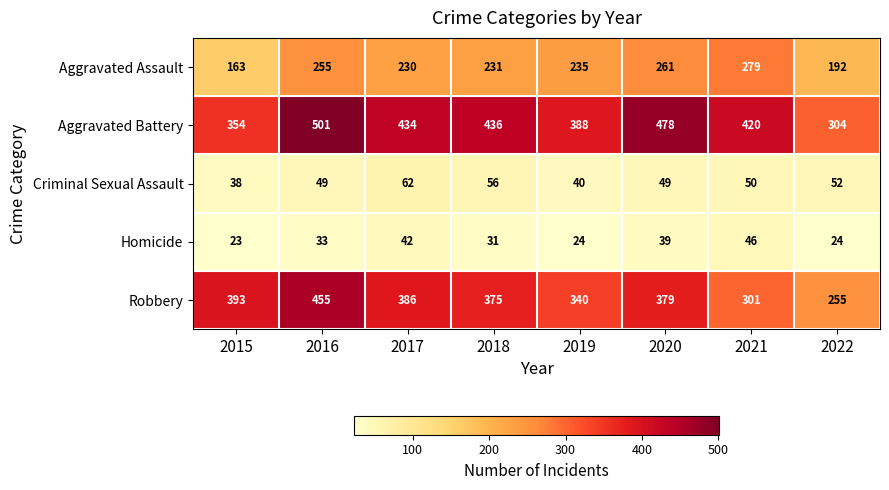

List the series in order of their peak value, highest first.

Aggravated Battery, Robbery, Aggravated Assault, Criminal Sexual Assault, Homicide